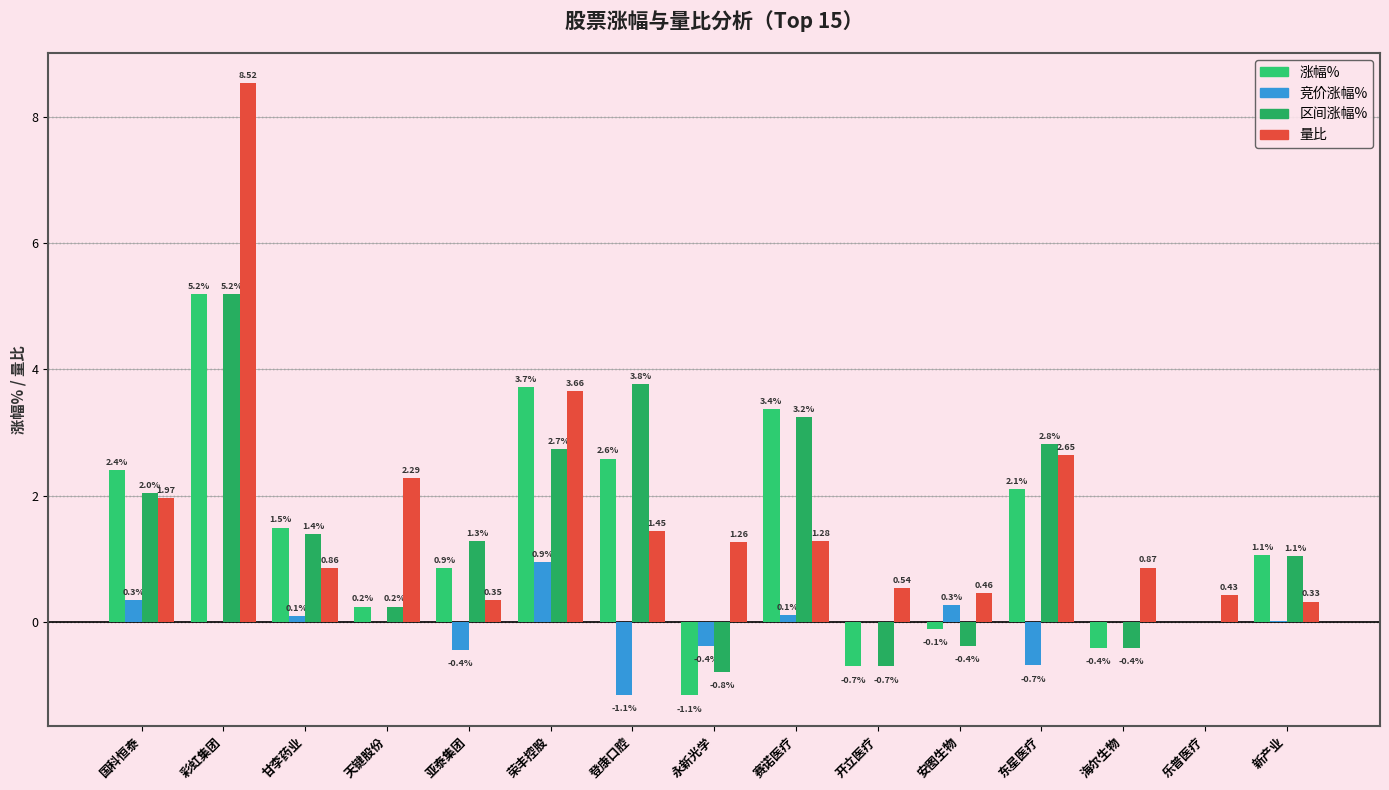

How many series are shown in this chart?

4